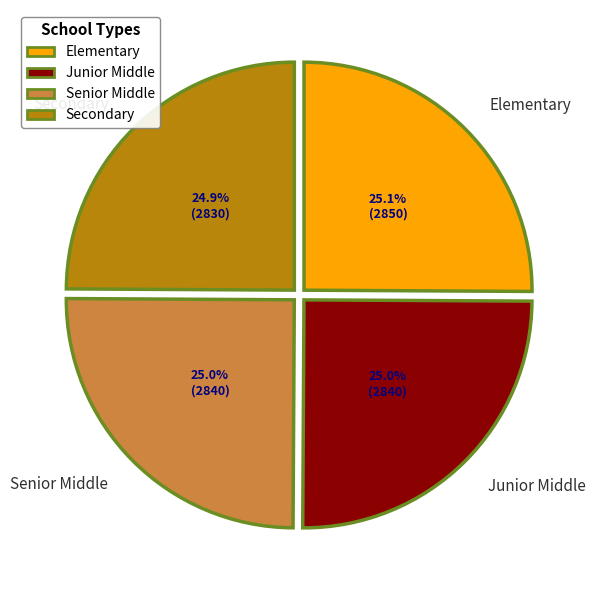

Does any single category account for the majority?

No